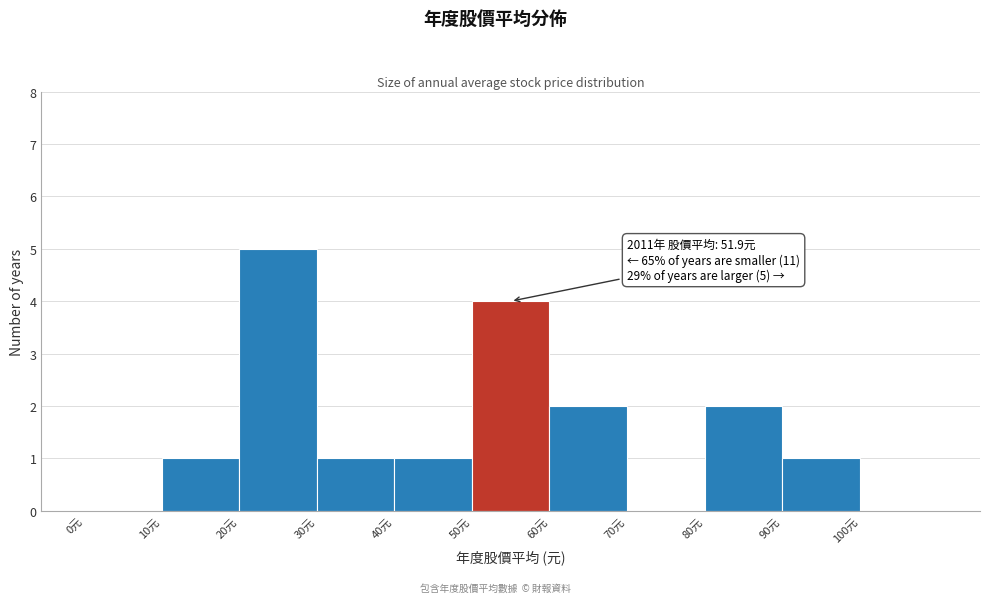

Over which range of the x-axis is the bar tallest?

20 to 30